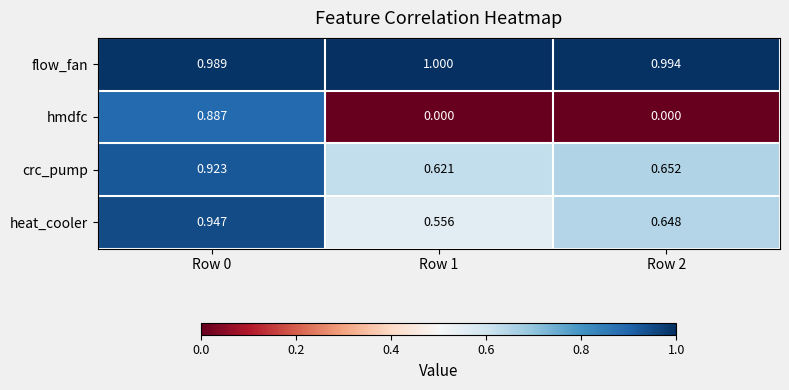

At Row 0, list the series in order from largest to smallest.

flow_fan, heat_cooler, crc_pump, hmdfc